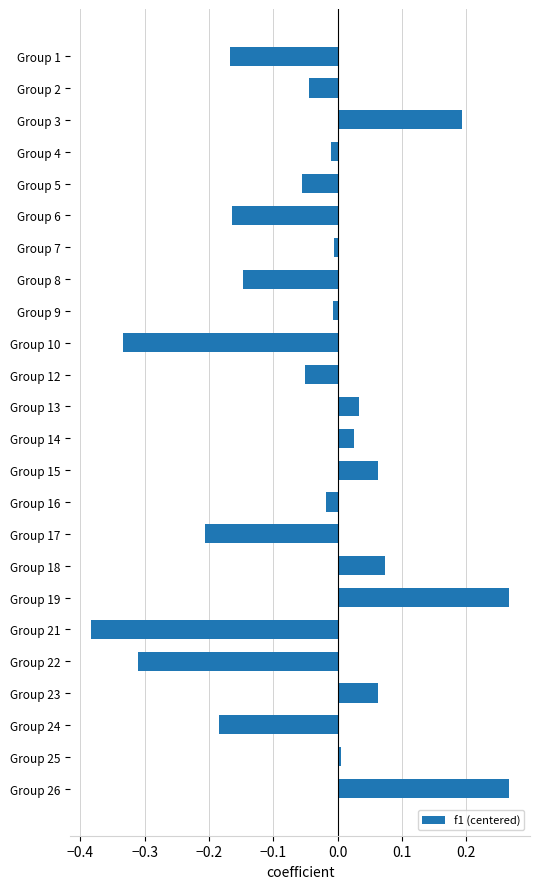

Are the bars grouped side by side (vs. stacked)?

No